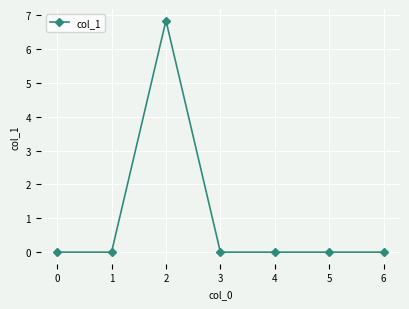

Reading left to right, what are all the values shown in this chart?

0.0	0.0	6.8	0.0	0.0	0.0	0.0